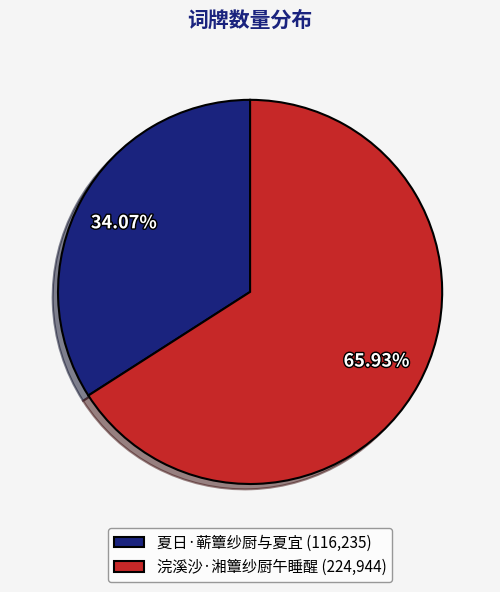

What is the smallest slice in the pie chart?

夏日·蕲簟纱厨与夏宜